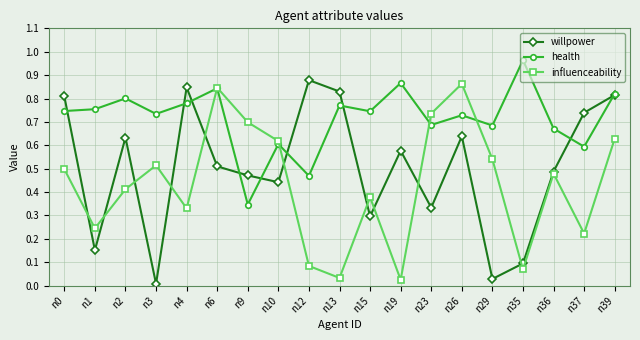

What is the total value across all series at n13?

1.6